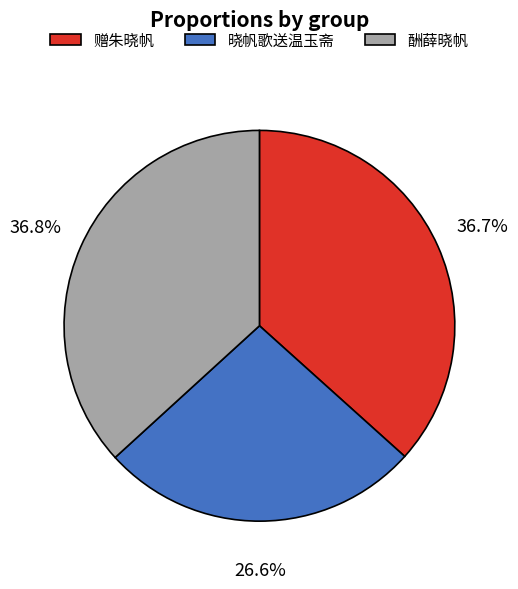

Which slice is the smallest?

晓帆歌送温玉斋